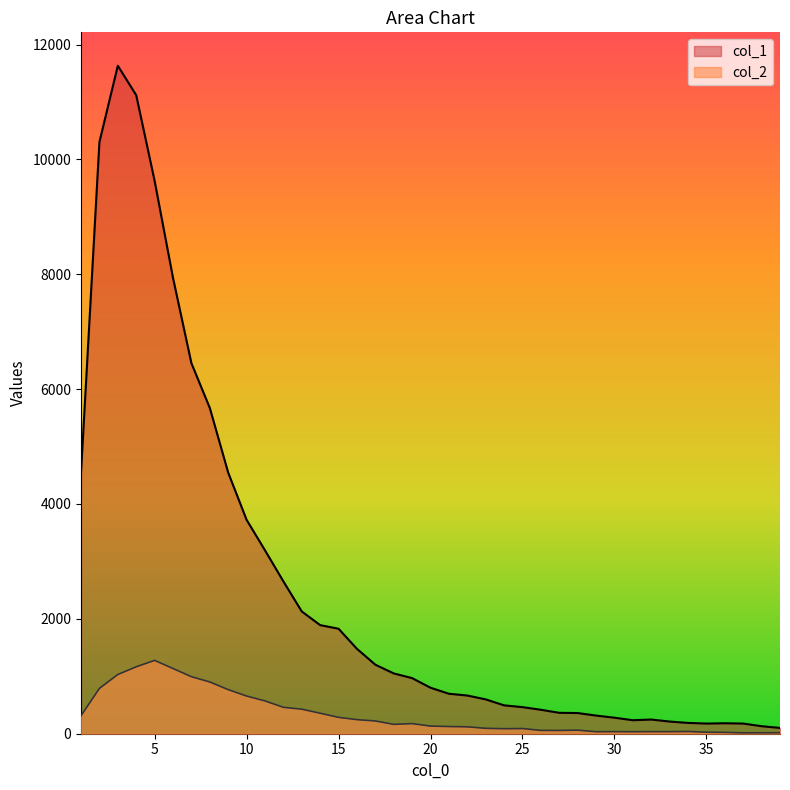

Reading left to right, transcribe all the data shown in this chart.

col_1: 1=4554	2=10303	3=11631	4=11118	5=9627	6=7937	7=6452	8=5673	9=4547	10=3725	11=3194	12=2653	13=2129	14=1891	15=1828	16=1478	17=1202	18=1050	19=968	20=801	21=696	22=665	23=598	24=494	25=463	26=417	27=364	28=360	29=316	30=279	31=235	32=247	33=212	34=188	35=177	36=182	37=177	38=131	39=101
col_2: 1=312	2=789	3=1031	4=1165	5=1277	6=1135	7=993	8=901	9=768	10=656	11=571	12=460	13=427	14=357	15=285	16=245	17=222	18=163	19=176	20=133	21=125	22=120	23=94	24=87	25=90	26=58	27=57	28=62	29=35	30=36	31=35	32=36	33=36	34=39	35=26	36=23	37=15	38=16	39=17